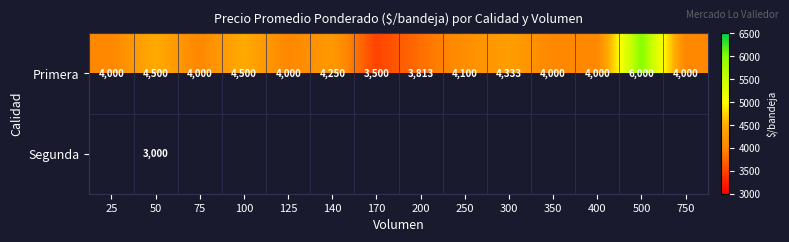

What is the difference between the second highest and second lowest values in the Primera series?

687